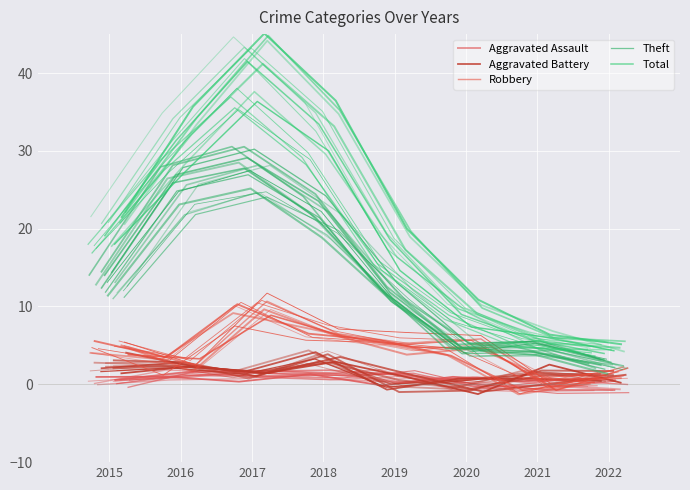

How many interior local valleys does the Theft series have?

1